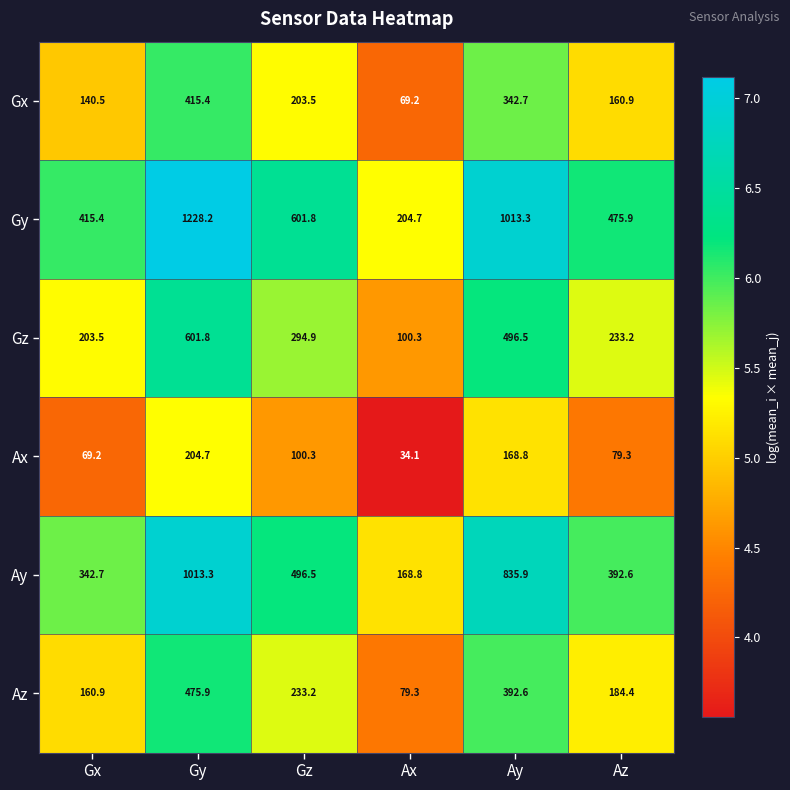

Which series changed the most between Ax and Az?

Gy